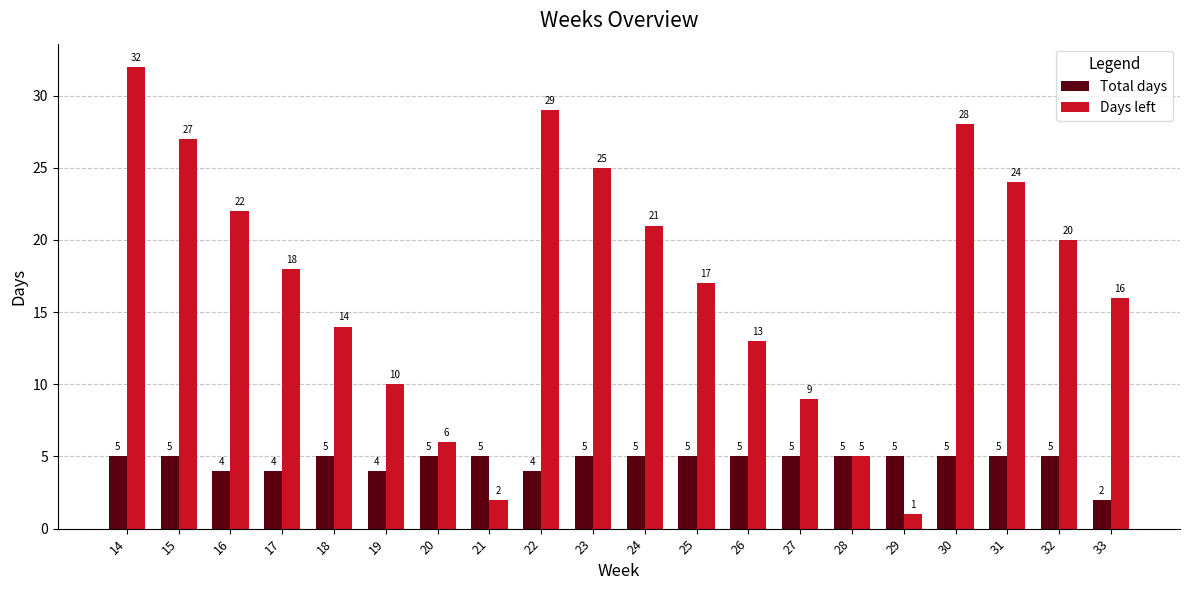

Read the Days left value at 23.

25